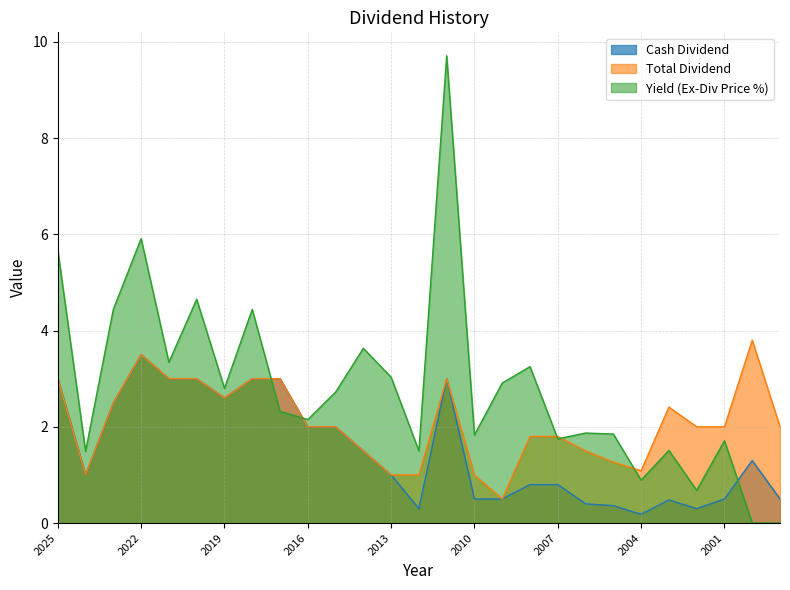

Where is the first local minimum for Cash Dividend?

2024